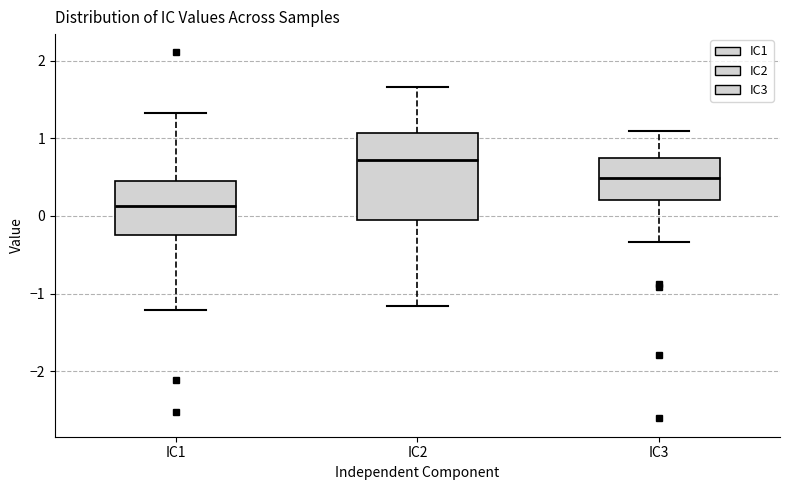

Where does the upper whisker of the box for IC3 end on the y-axis? The values are not printed on the chart, so give them approximately, as read against the axis.

1.1